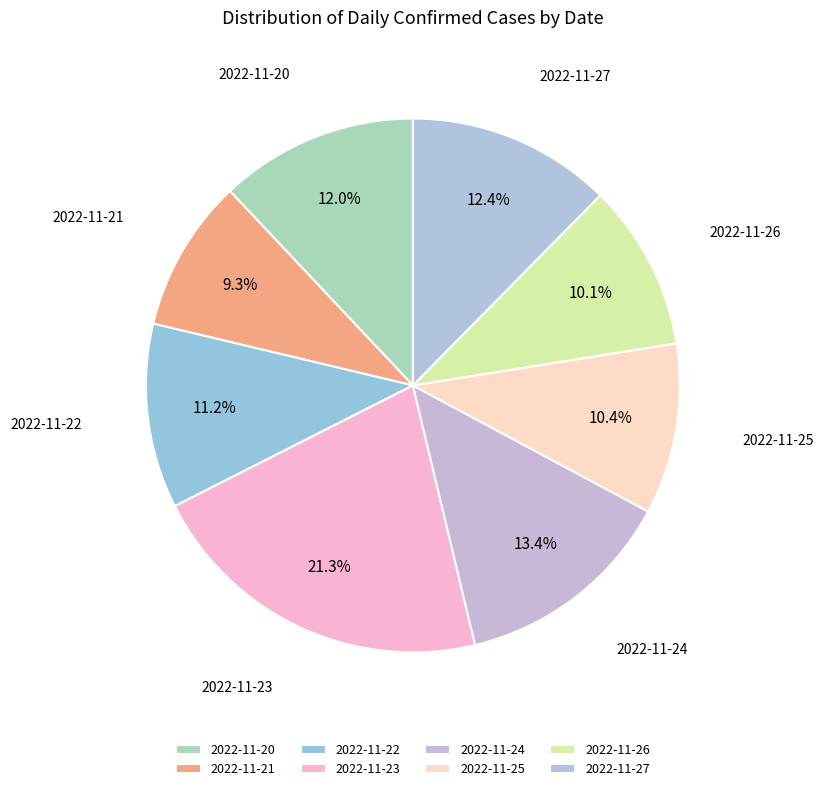

Does 2022-11-22 account for over 50% of the chart?

No